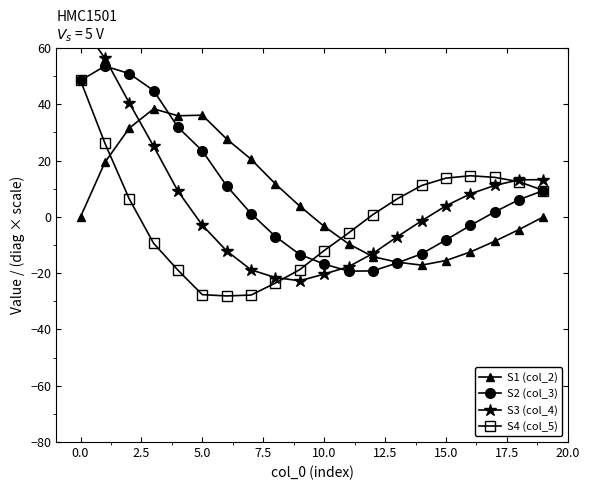

Is it true that S1 (col_2) equals 10.8 at 5.0?

False